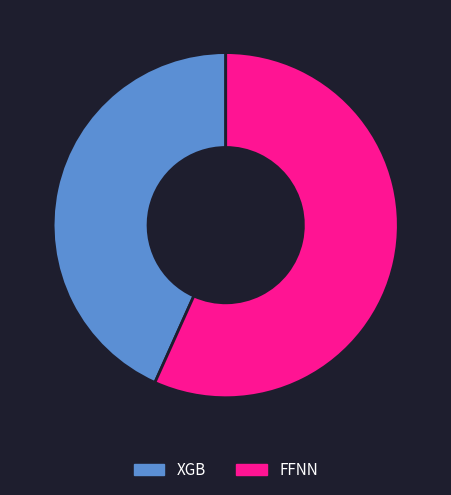

Between FFNN and XGB, which is larger?

FFNN